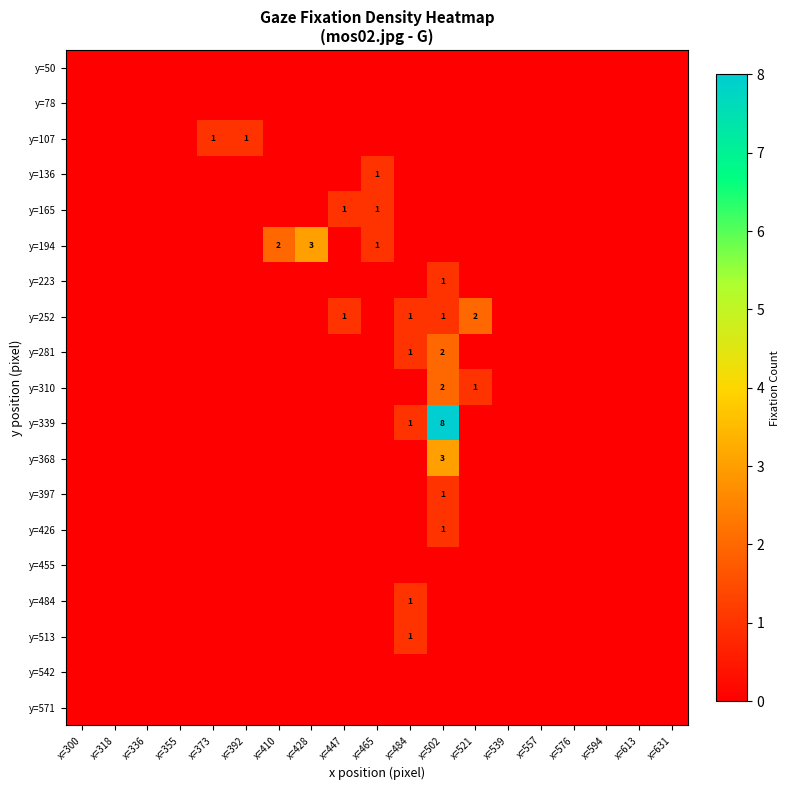

True or false: y=310 has a value of 1 at x=521.

True